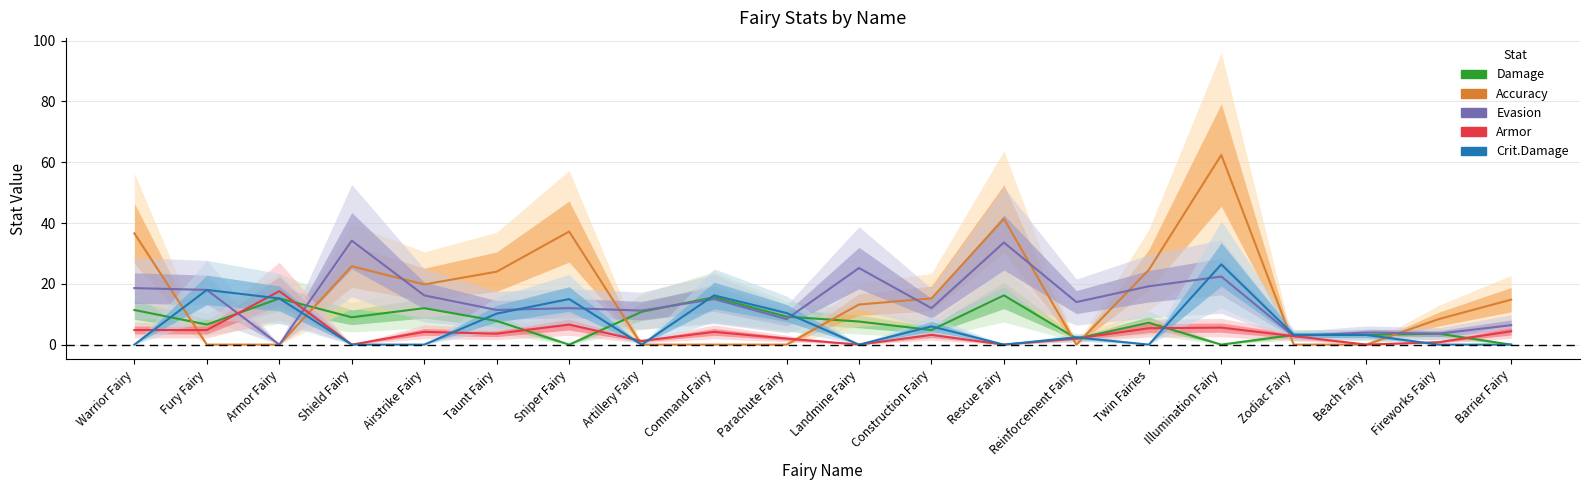

What is the approximate value of Armor at Sniper Fairy?

6.6